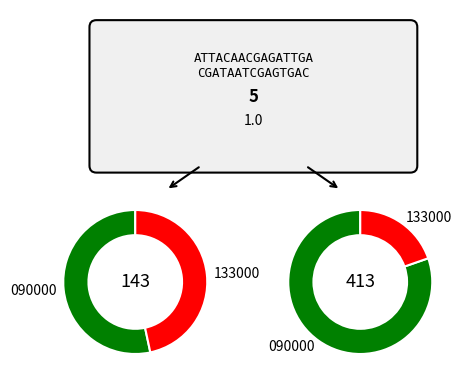

Rank the categories by values_left value from lowest to highest.

133000, 090000